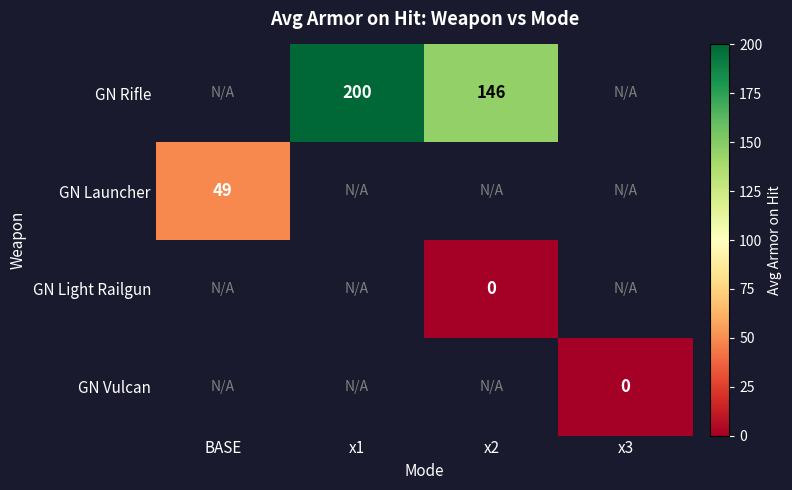

Is it true that GN Rifle equals 200 at x1?

True